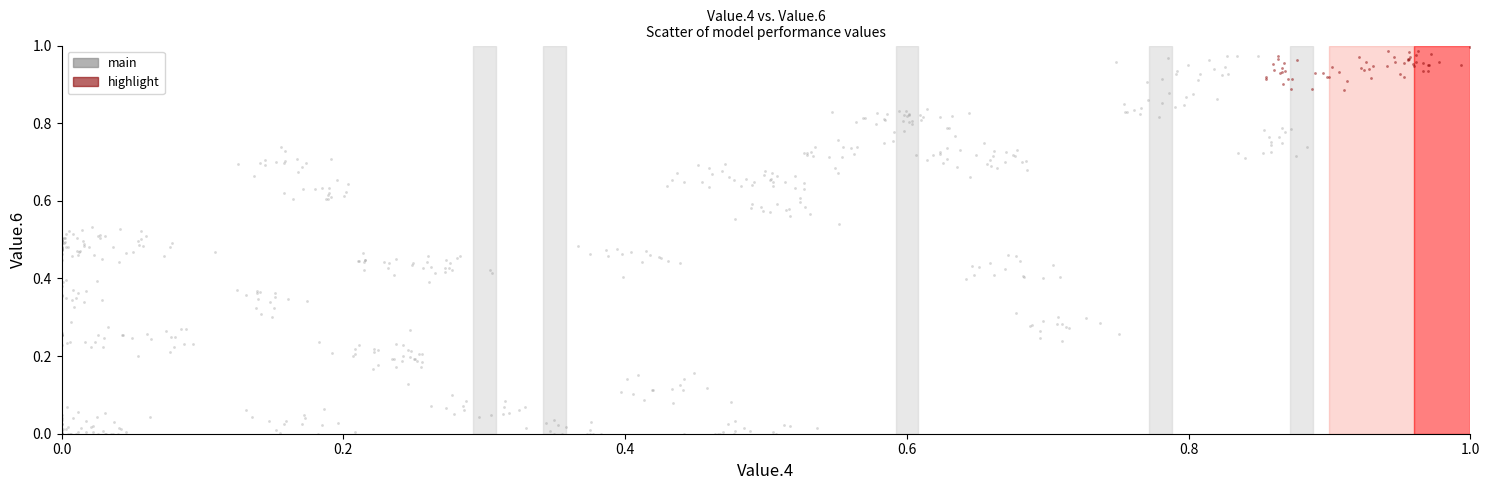

Which series contains the lowest Y value?

main